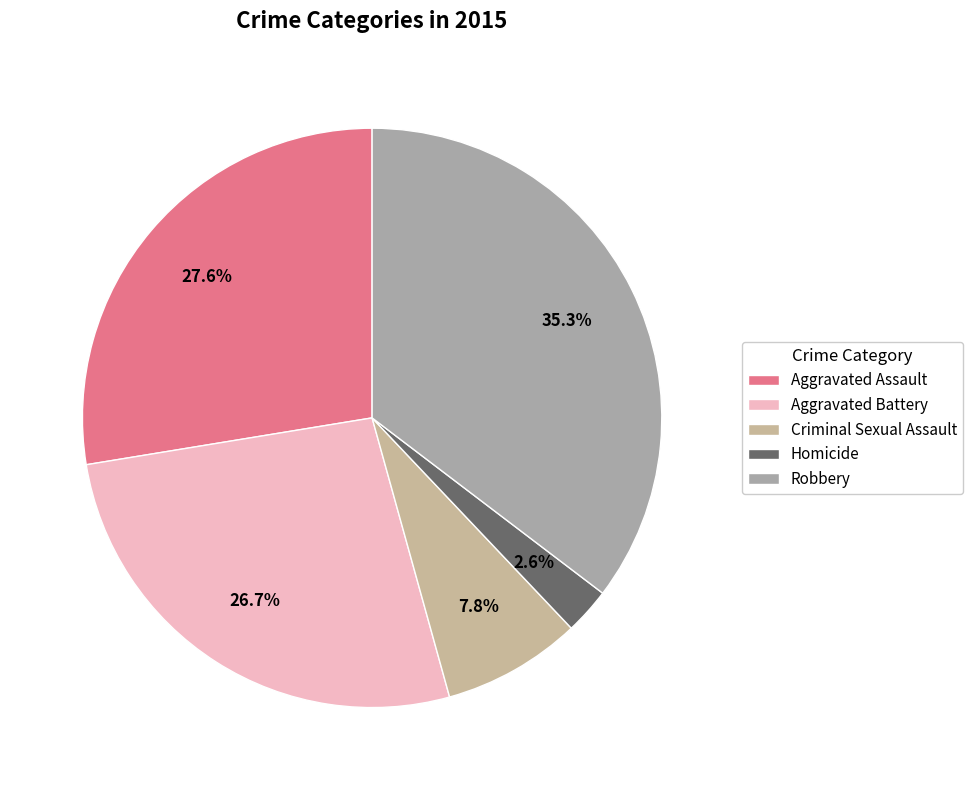

Approximately how many times larger is the value at Homicide compared to Aggravated Assault?

0.1